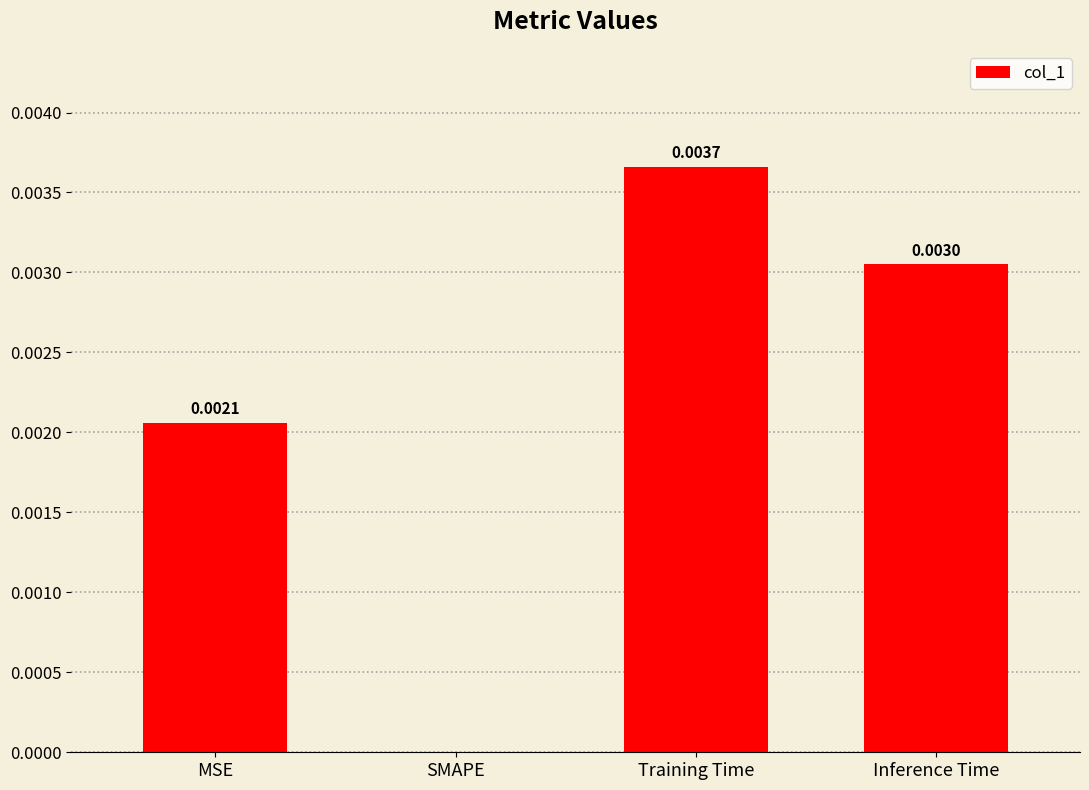

Where is the data nearest to the value 0?

SMAPE